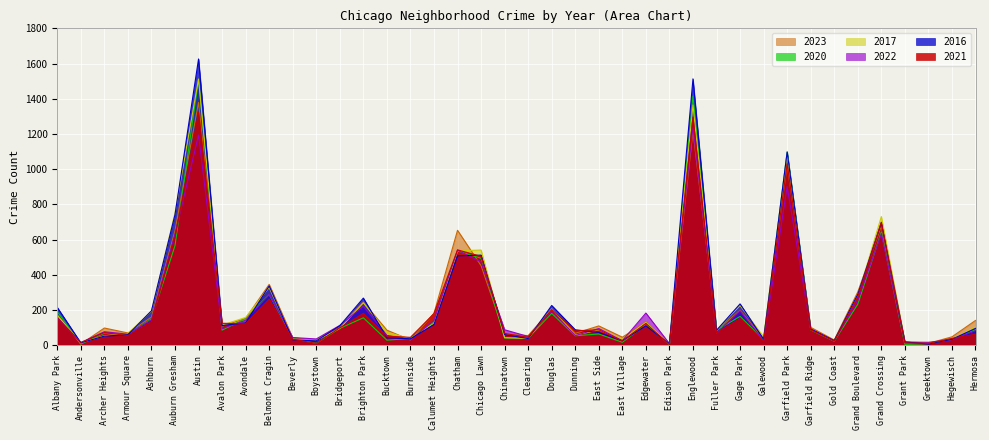

Reading left to right, list all the values displayed in this chart.

2021: 155	16	72	55	135	612	1325	125	122	262	34	11	99	181	52	45	180	542	505	67	45	203	82	88	24	124	4	1296	71	152	21	1030	88	25	276	699	14	11	39	63
2016: 215	14	52	60	196	742	1626	112	127	337	31	25	111	268	42	37	118	508	512	61	38	226	88	73	26	111	8	1513	85	235	34	1098	91	27	289	696	19	7	34	96
2022: 156	15	77	63	145	631	1194	95	142	290	44	36	113	222	56	31	141	540	473	88	50	196	55	95	26	183	9	1240	67	196	25	902	94	25	256	634	18	17	32	83
2023: 174	7	98	70	160	651	1379	108	153	346	43	27	107	245	86	30	182	653	452	62	55	207	68	110	46	131	5	1218	83	199	36	1022	102	30	303	677	13	11	48	141
2020: 191	7	69	61	150	566	1511	86	152	289	38	11	96	156	29	39	133	536	494	41	41	181	54	64	17	117	4	1415	85	164	32	1098	87	23	233	644	5	9	34	89
2017: 170	14	54	67	193	752	1512	115	158	328	34	27	96	241	74	38	125	536	541	43	39	205	58	87	33	130	8	1365	86	226	48	1081	92	26	281	731	21	12	34	104